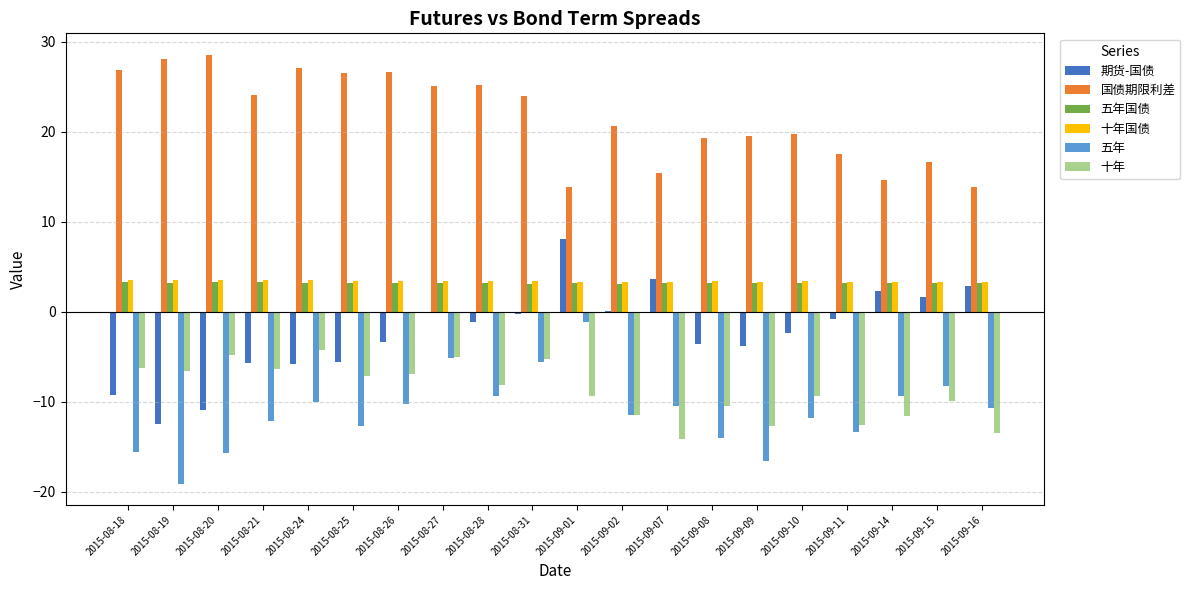

True or false: 十年 has a value of -11.0 at 2015-08-25.

False